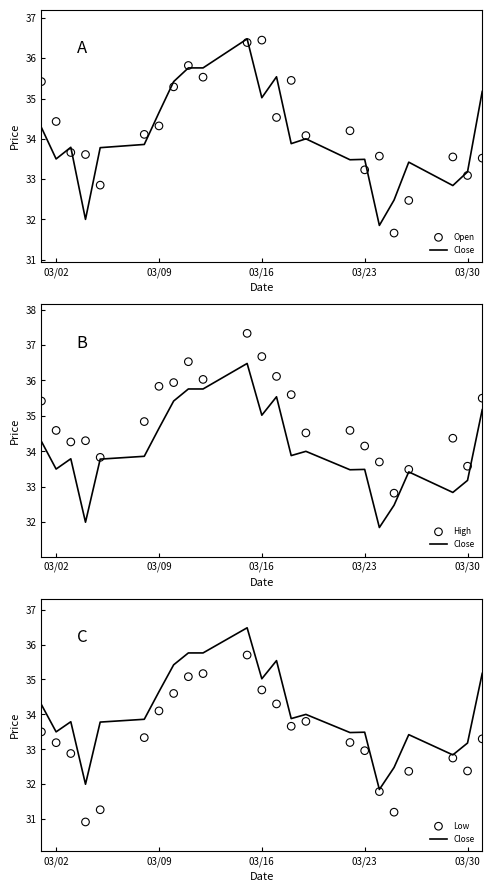

Which series reaches the maximum Y coordinate?

High